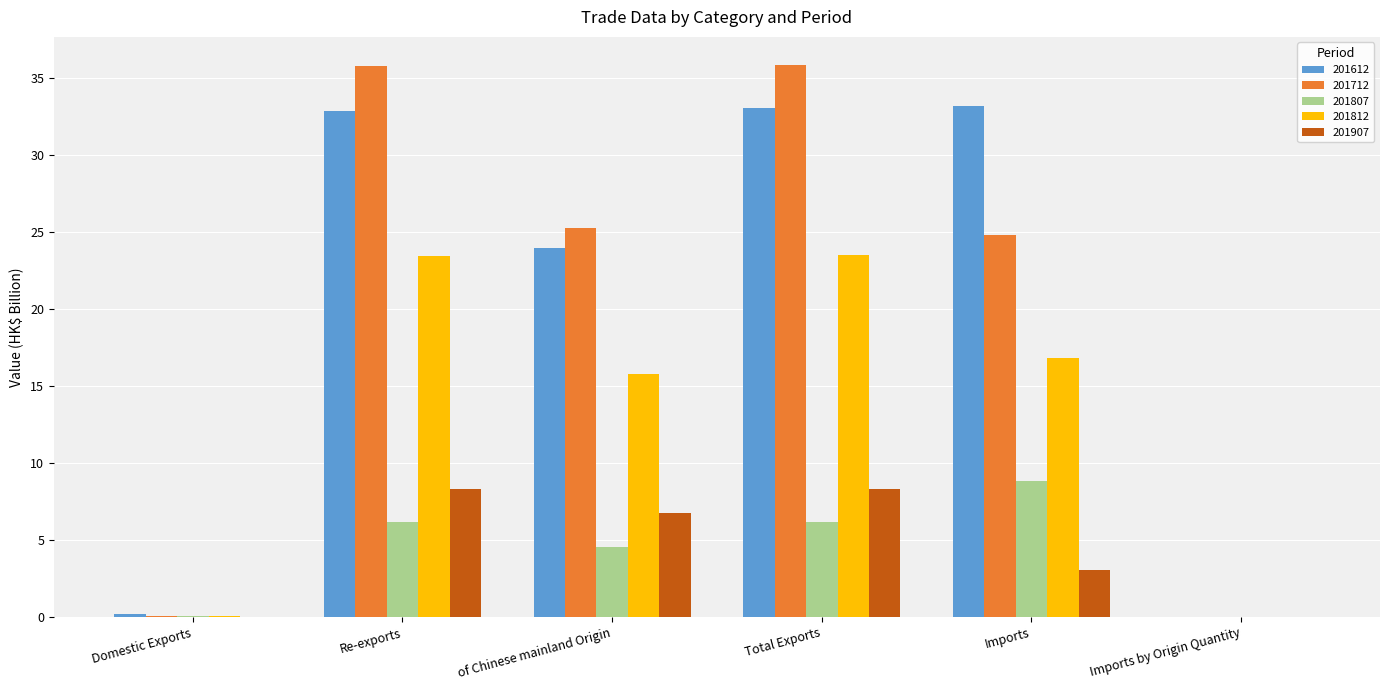

What is the total value across all series at Imports?

86.6